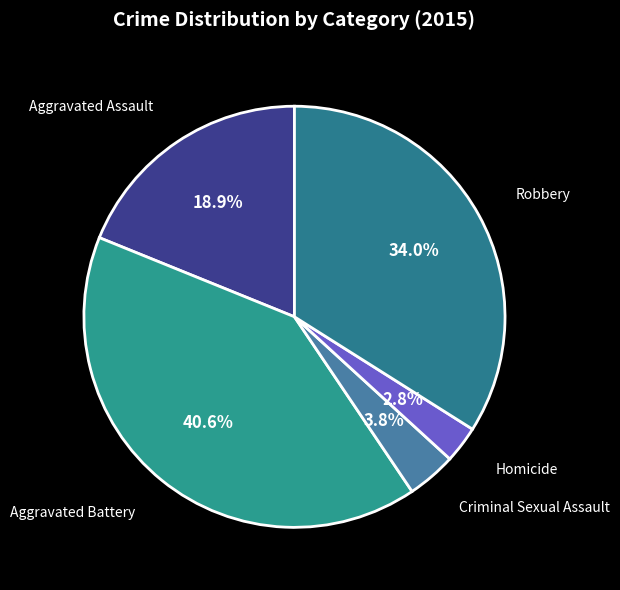

Between Criminal Sexual Assault and Aggravated Battery, which is larger?

Aggravated Battery